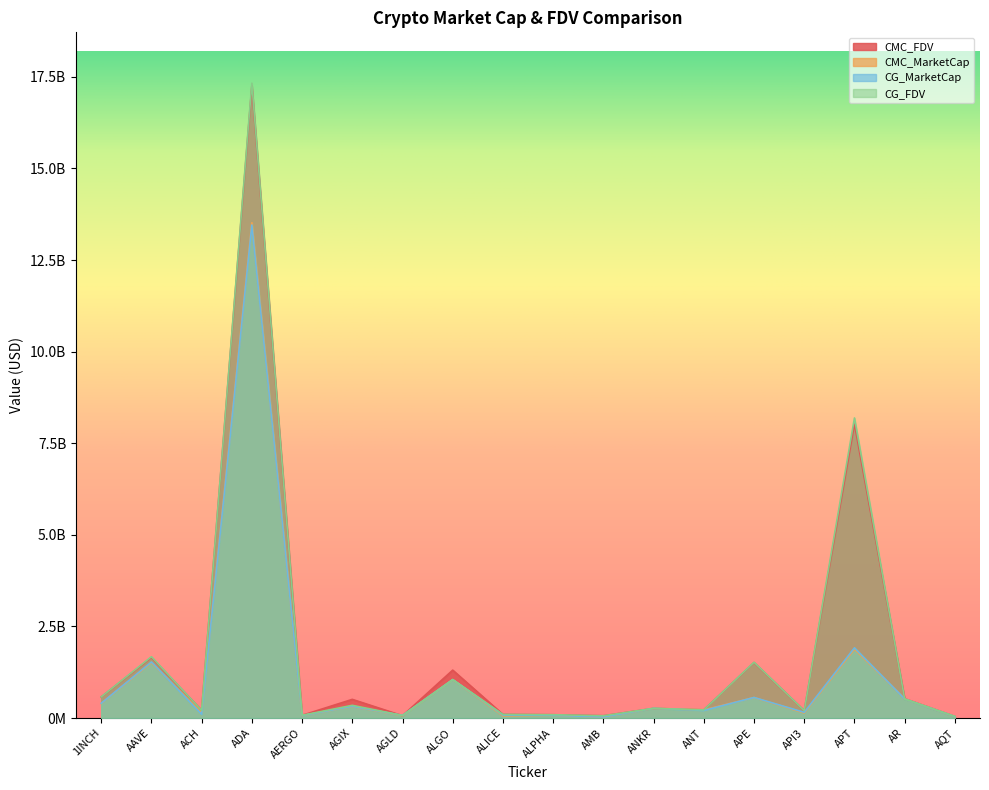

How many data points in CMC_MarketCap are less than 262996642?

9